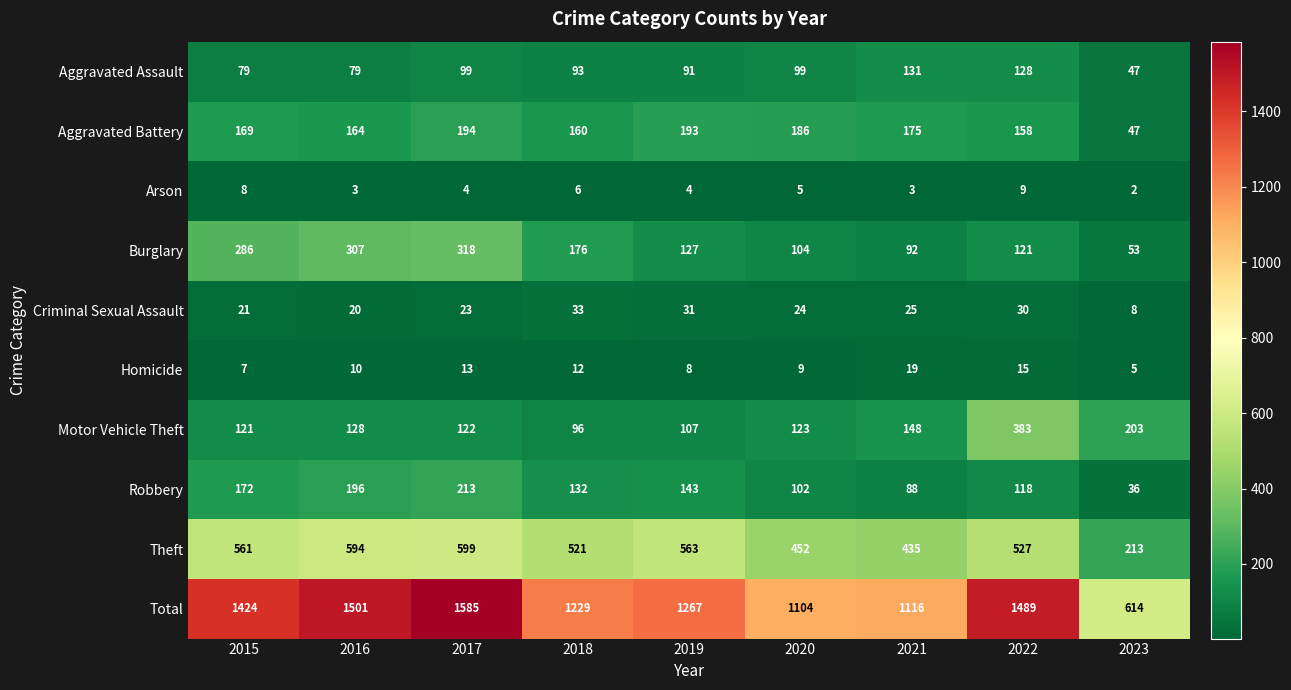

At which label does Criminal Sexual Assault first exceed 24?

2018